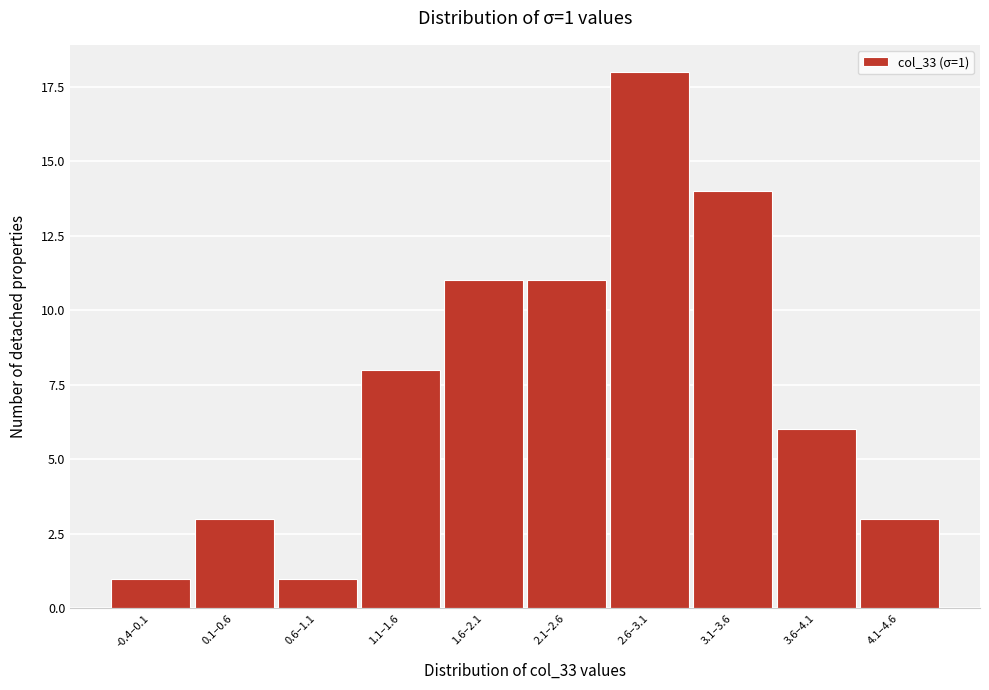

Reading left to right, list all the values displayed in this chart.

-0.4–0.1=1	0.1–0.6=3	0.6–1.1=1	1.1–1.6=8	1.6–2.1=11	2.1–2.6=11	2.6–3.1=18	3.1–3.6=14	3.6–4.1=6	4.1–4.6=3